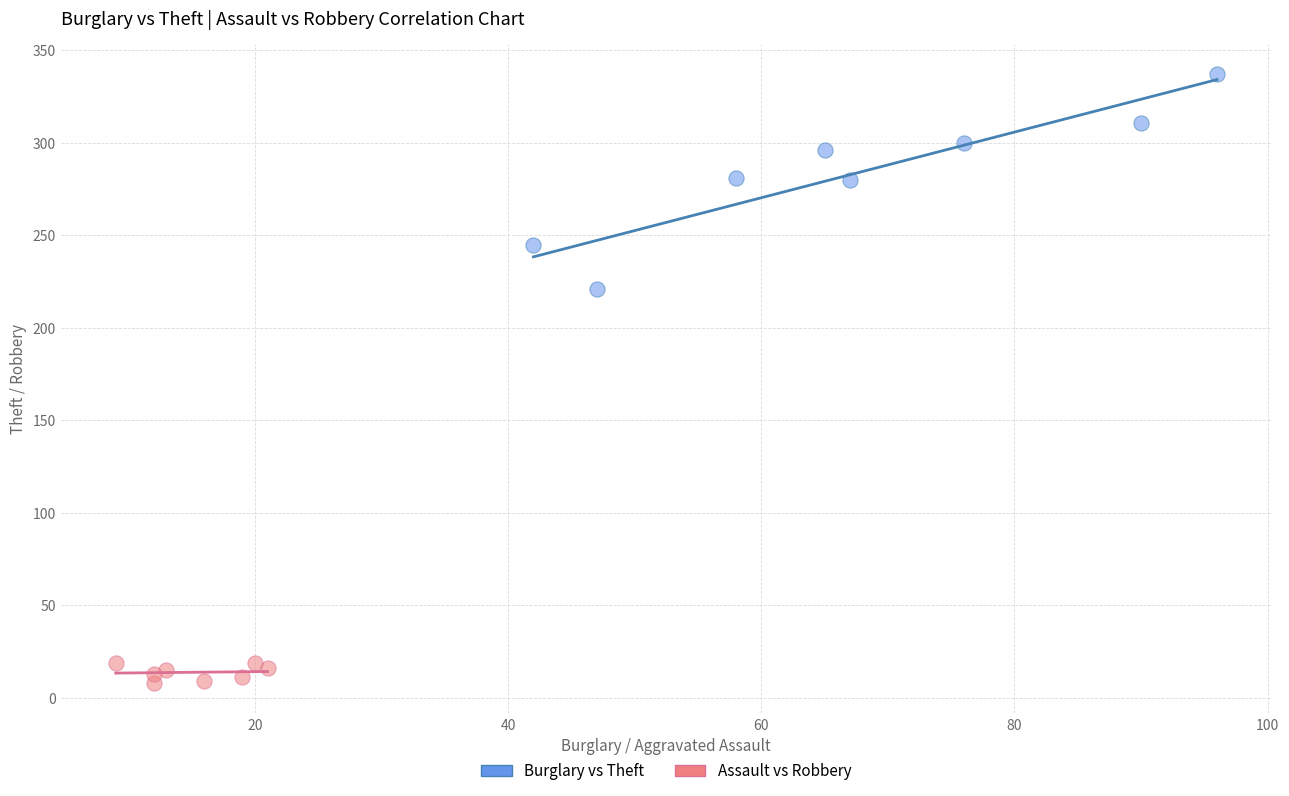

Which series reaches the maximum Y coordinate?

Burglary vs Theft